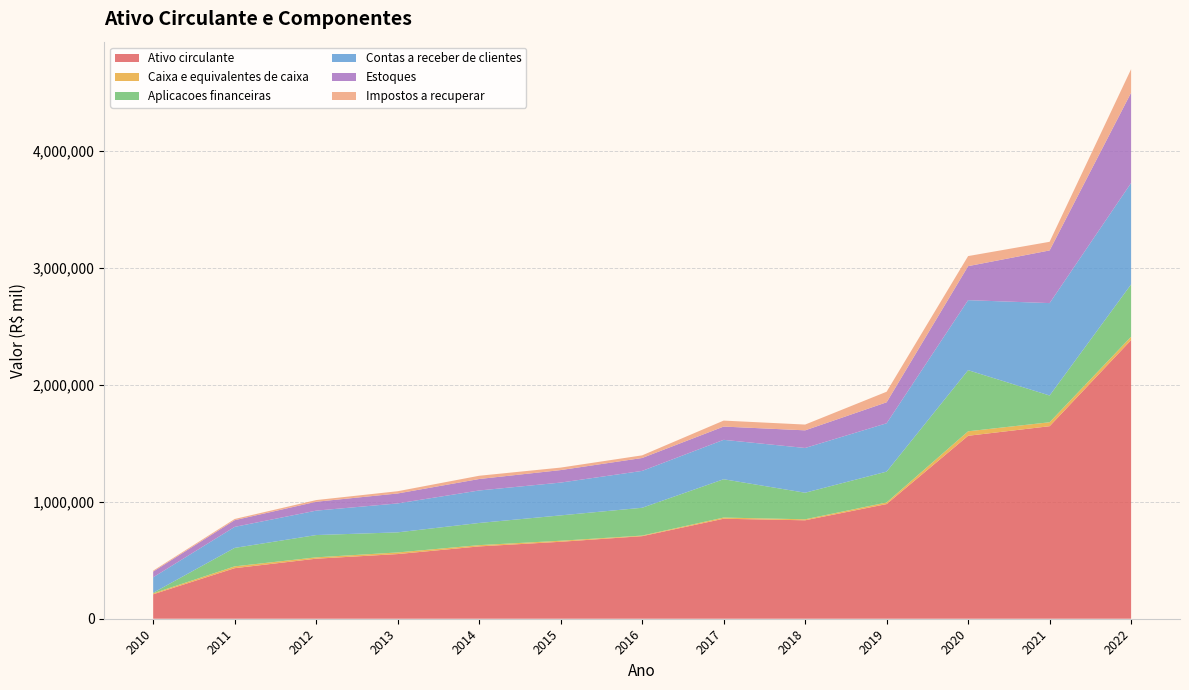

Reading right to left, extract all data points from this chart.

Ativo circulante: 2022=2383445	2021=1646786	2020=1564868	2019=980665	2018=842001	2017=855237	2016=706229	2015=658203	2014=618653	2013=553093	2012=513562	2011=432376	2010=209067
Caixa e equivalentes de caixa: 2022=28826	2021=33750	2020=38297	2019=13808	2018=8501	2017=10156	2016=5020	2015=8822	2014=10831	2013=13786	2012=11518	2011=15528	2010=8004
Aplicacoes financeiras: 2022=447608	2021=228809	2020=522868	2019=263875	2018=227300	2017=327764	2016=237824	2015=216940	2014=189554	2013=171905	2012=190636	2011=158022	2010=5000
Contas a receber de clientes: 2022=867582	2021=790302	2020=598824	2019=413412	2018=382728	2017=336954	2016=315304	2015=280528	2014=277913	2013=247498	2012=208756	2011=179589	2010=132402
Estoques: 2022=772060	2021=450487	2020=290896	2019=179499	2018=150861	2017=113489	2016=110478	2015=106951	2014=98131	2013=85108	2012=76133	2011=57384	2010=48862
Impostos a recuperar: 2022=201212	2021=73852	2020=86034	2019=90332	2018=49370	2017=51127	2016=22562	2015=21222	2014=27742	2013=19188	2012=14280	2011=10191	2010=7889